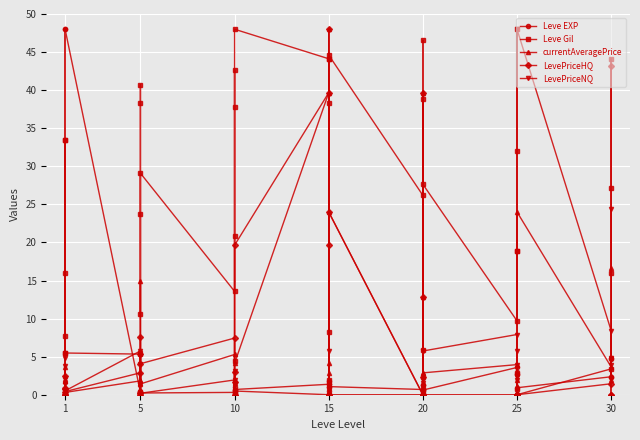

Which series has the largest total across all categories?

Leve Gil